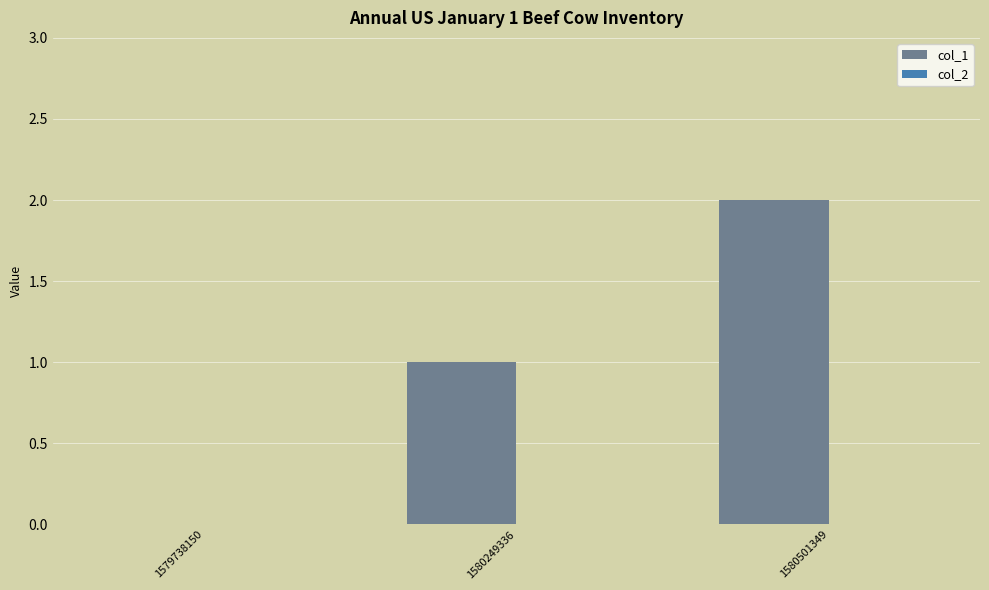

The value at 1579738150 is -1. True or false?

False